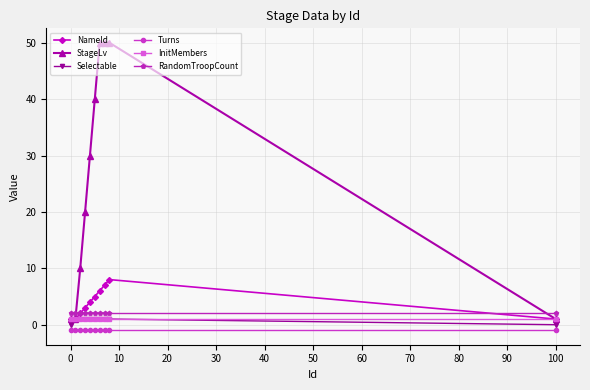

What is the minimum value shown in the chart?

-1